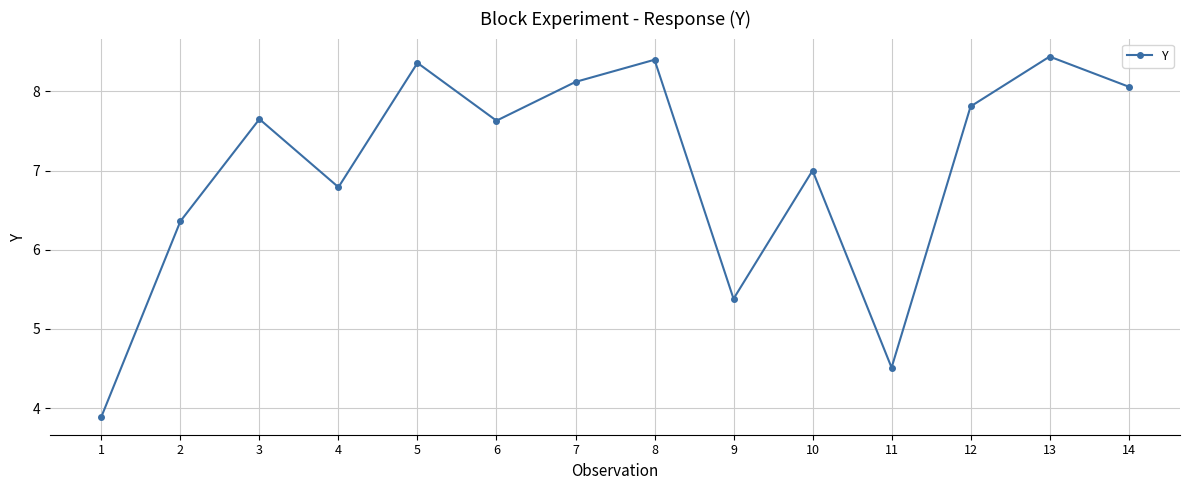

What is the sum of all values?

98.4